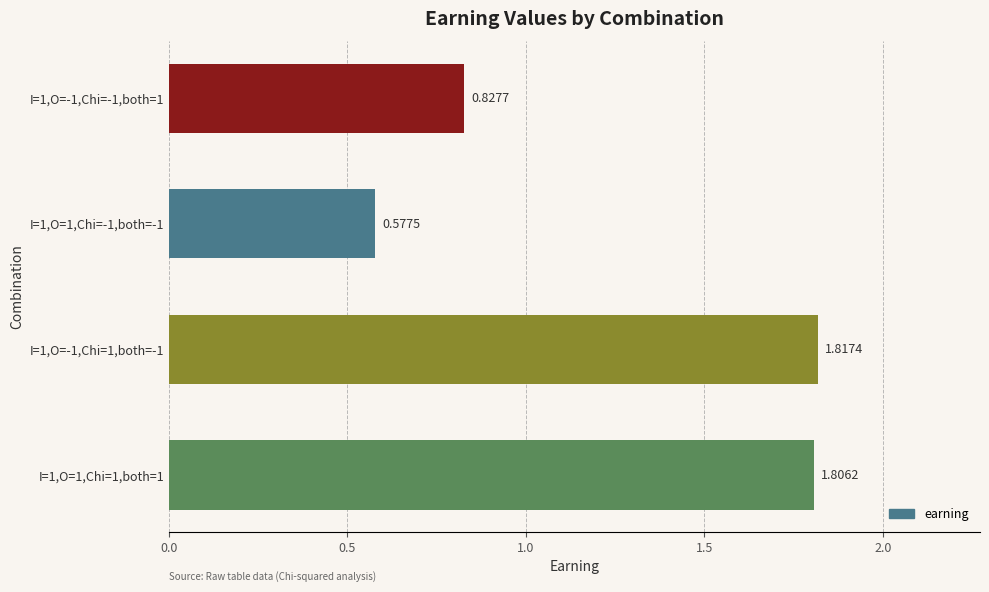

What is the change in value from I=1,O=1,Chi=-1,both=-1 to I=1,O=1,Chi=1,both=1?

+1.2